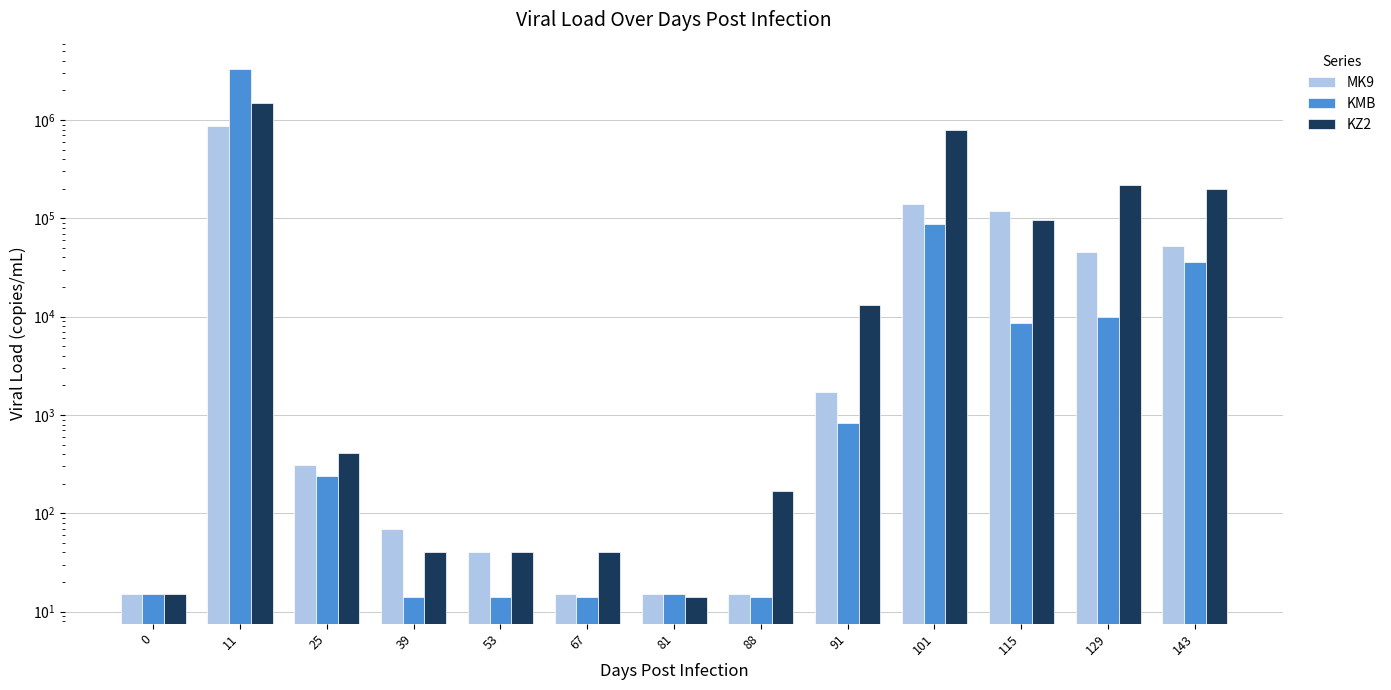

Rank the series at 81 from highest to lowest value.

MK9, KMB, KZ2